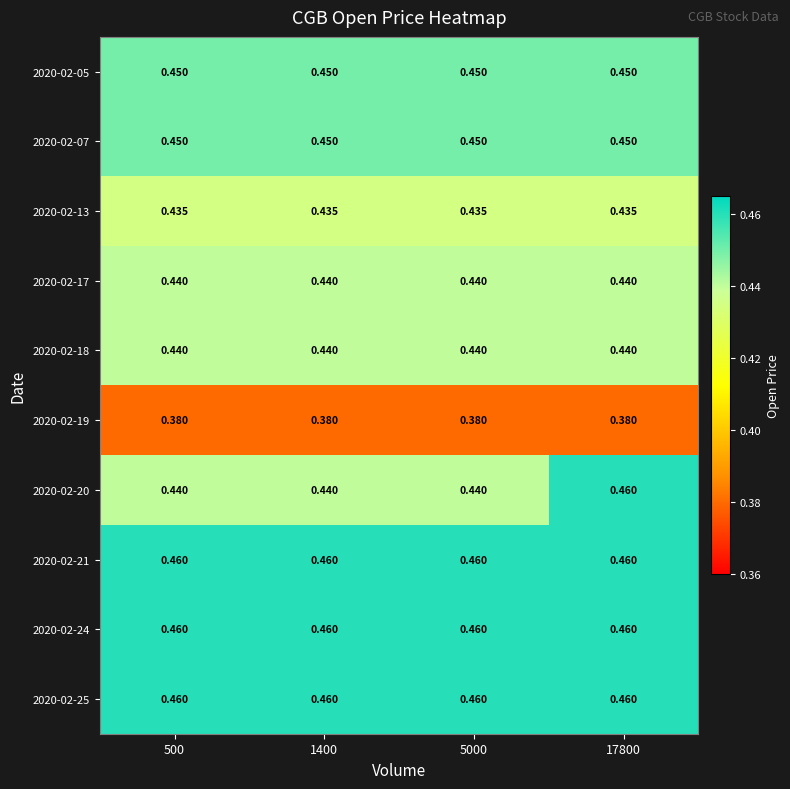

Is the value of 2020-02-05 at 17800 greater than the value of 2020-02-24 at 500?

No